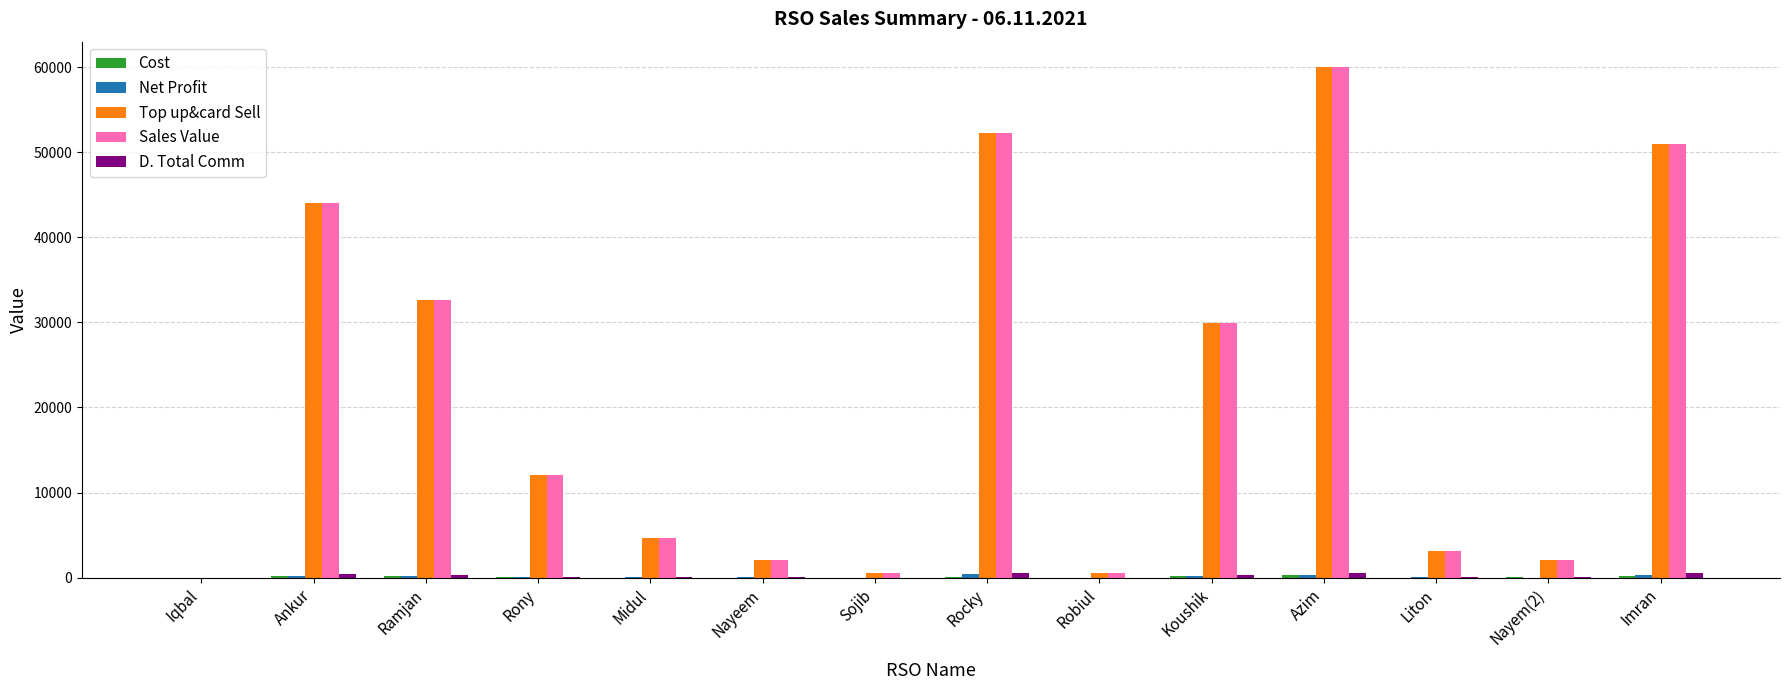

The value of Top up&card Sell at Rony is 12029.0. True or false?

True